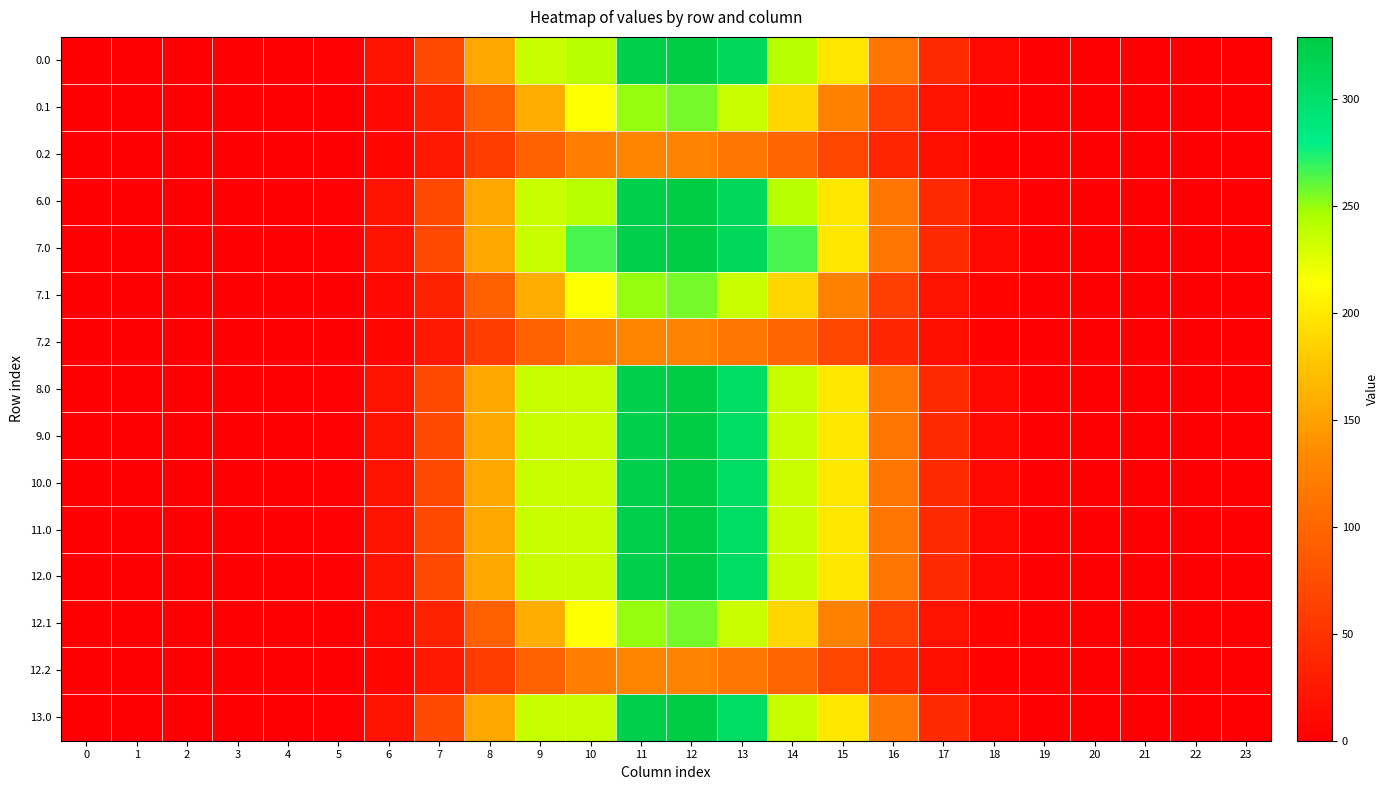

At which category is the sum across all series the highest?

12